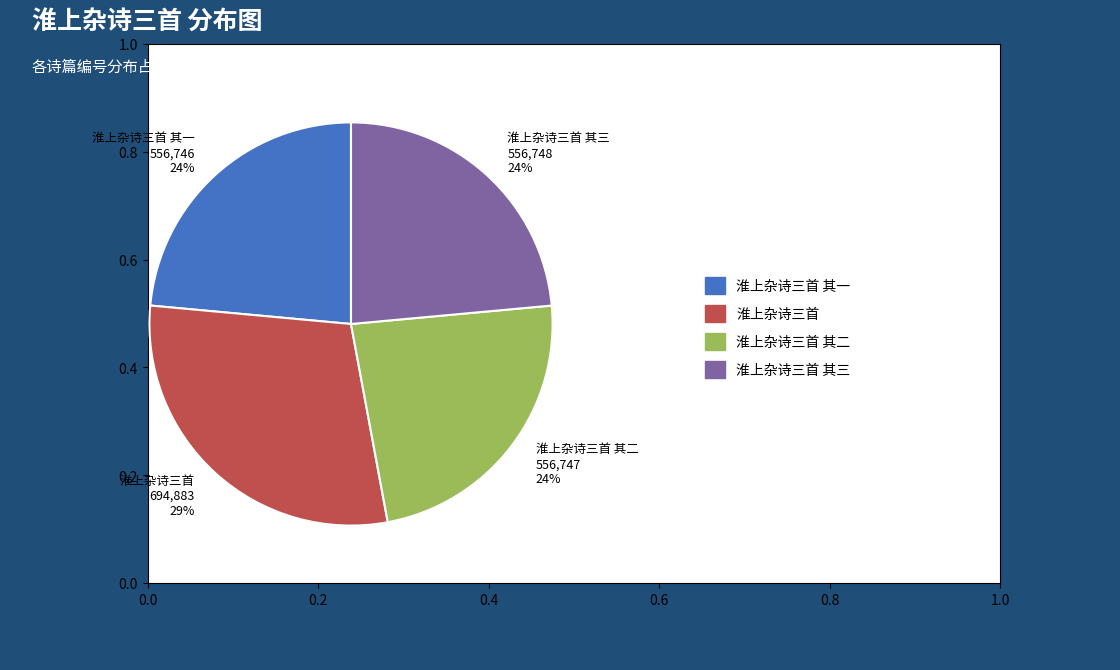

Which slice is the largest?

淮上杂诗三首 694,883 29%